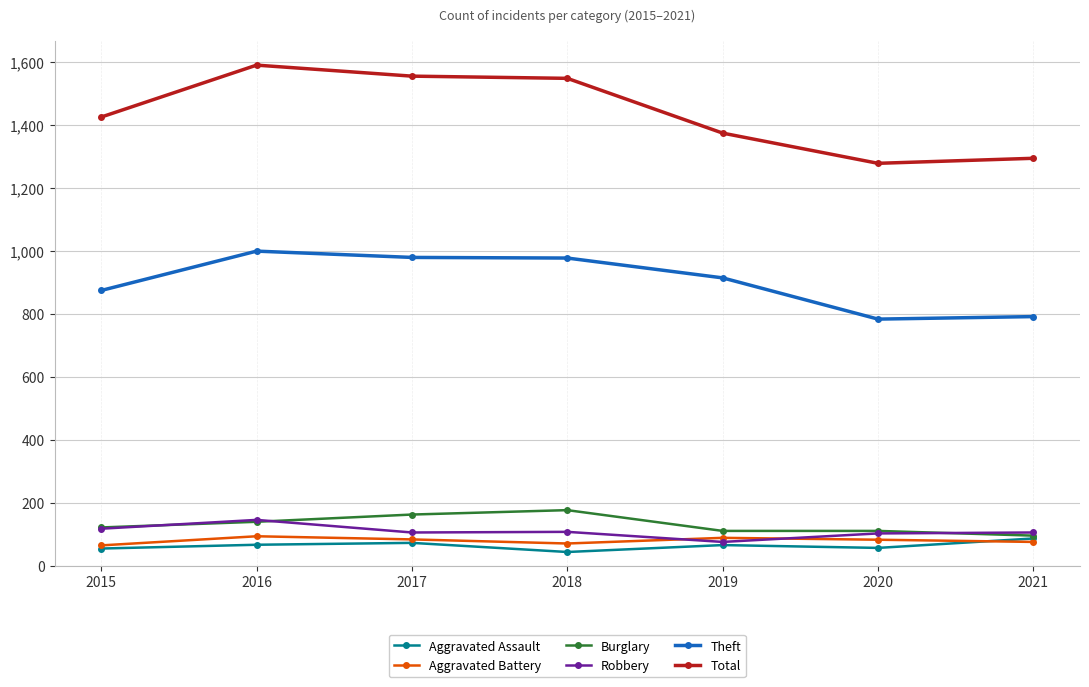

What is the spread (max minus min) of values at 2021?

1219